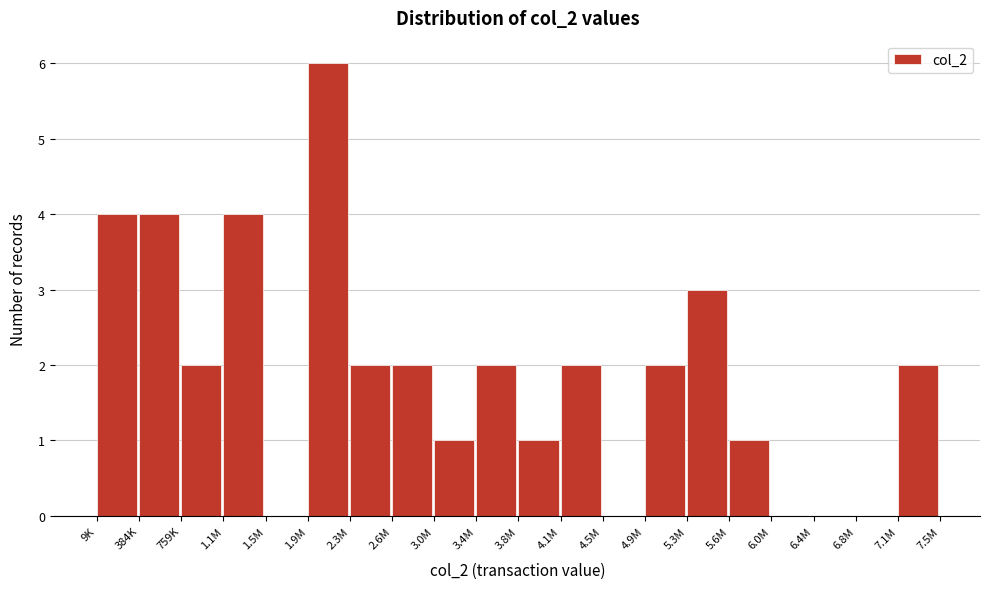

Reading left to right, what are all the values shown in this chart?

9K=4	384K=4	759K=2	1.1M=4	1.5M=0	1.9M=6	2.3M=2	2.6M=2	3.0M=1	3.4M=2	3.8M=1	4.1M=2	4.5M=0	4.9M=2	5.3M=3	5.6M=1	6.0M=0	6.4M=0	6.8M=0	7.1M=2